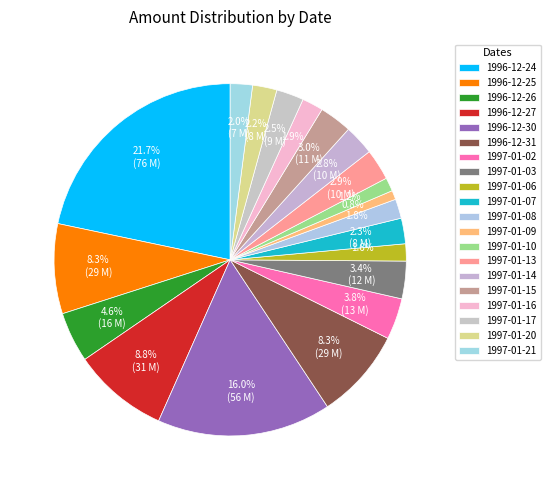

Count the number of slices in the pie.

20